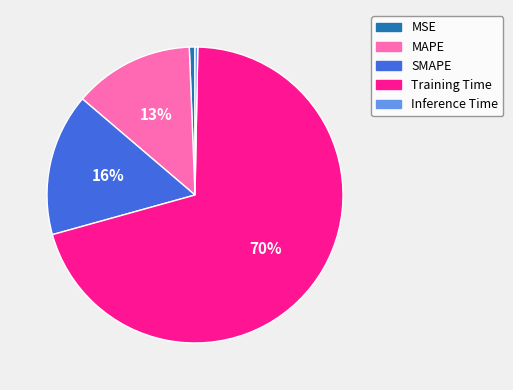

Which category accounts for the majority?

Training Time